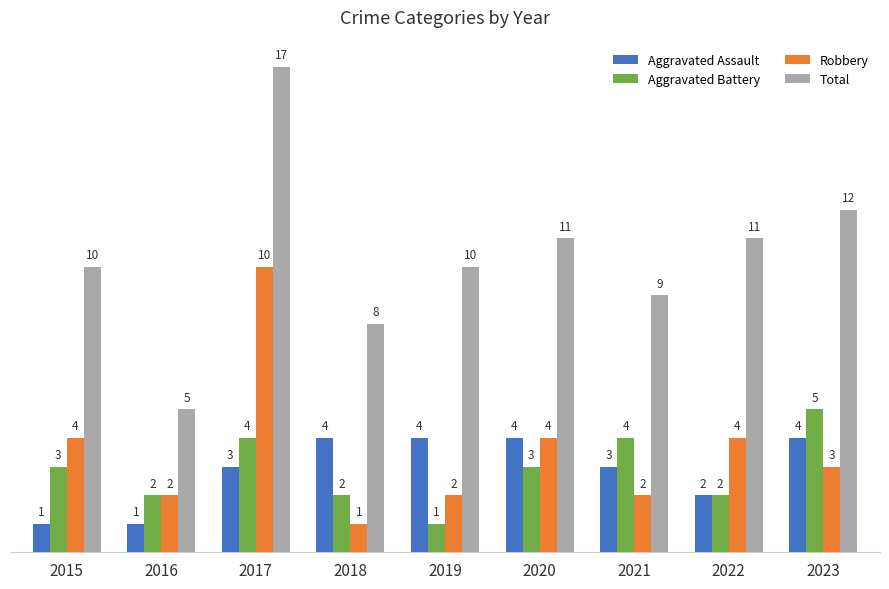

The value of Total at 2018 is 12. True or false?

False